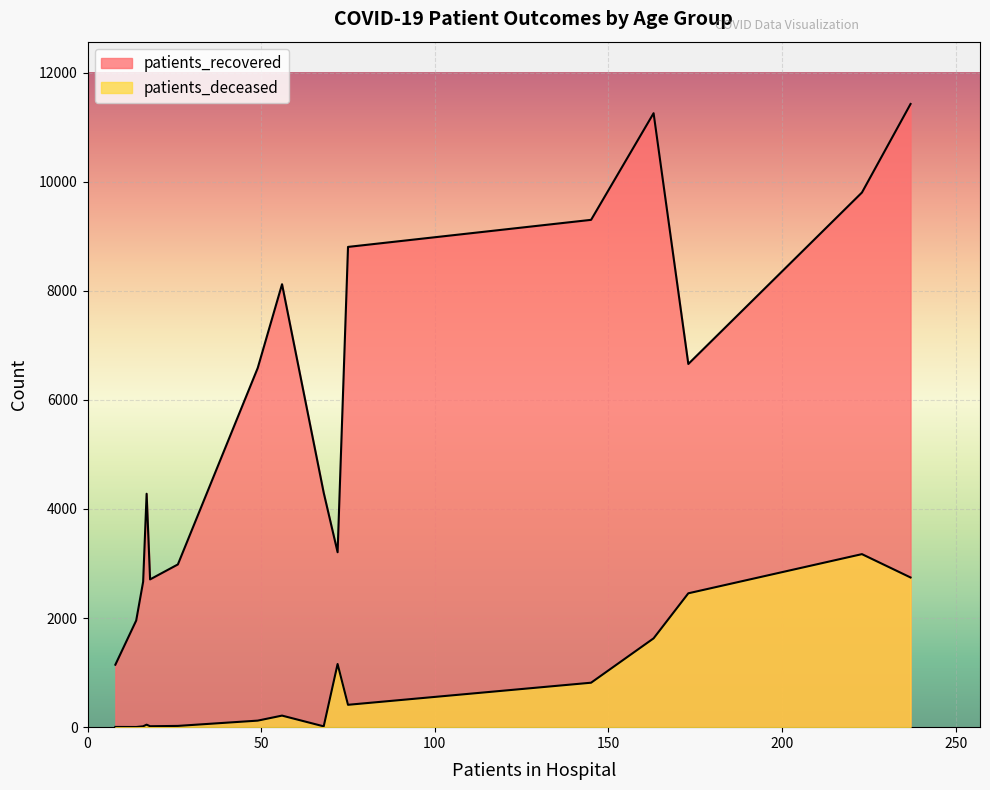

List the labels in order of patients_recovered value, smallest first.

20-24, 25-29, 30-34, 35-39, 40-44, >90, 45-49, <20, 50-54, 85-89, 55-59, 60-64, 65-69, 80-84, 70-74, 75-79